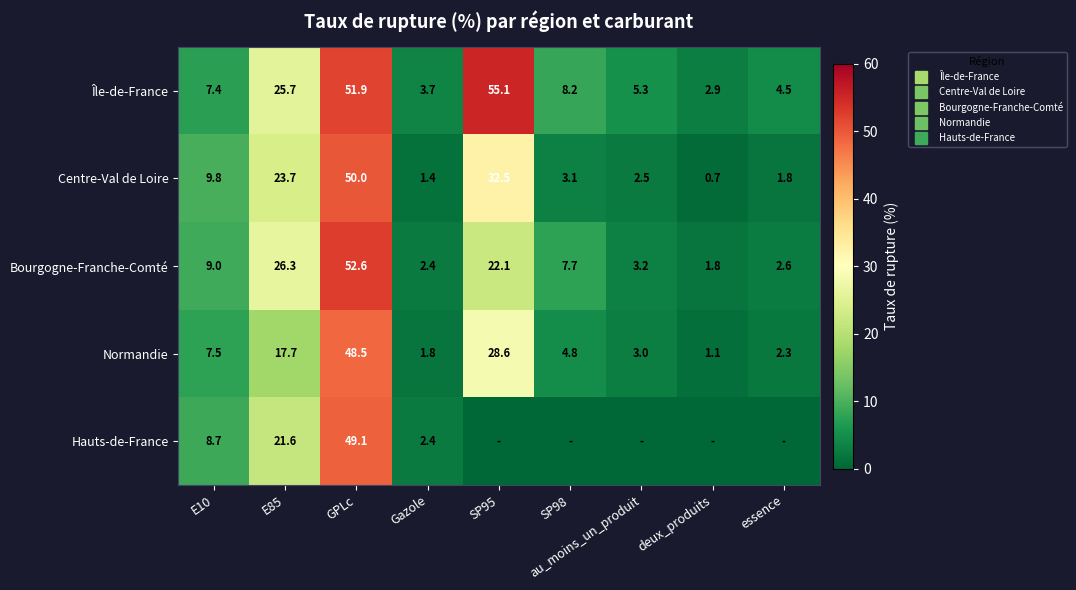

Which series has the largest total across all categories?

Île-de-France